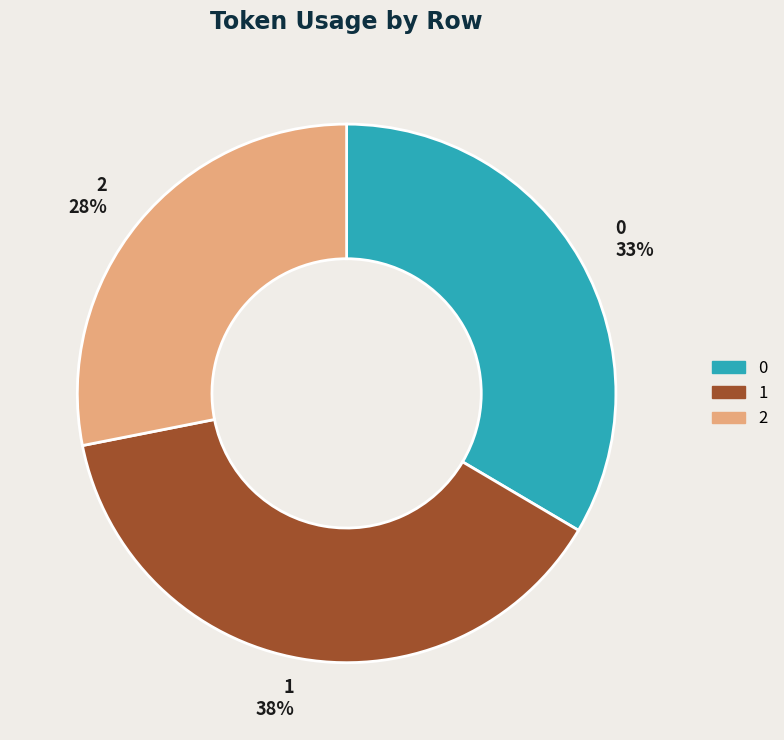

What is the largest slice in the pie chart?

1